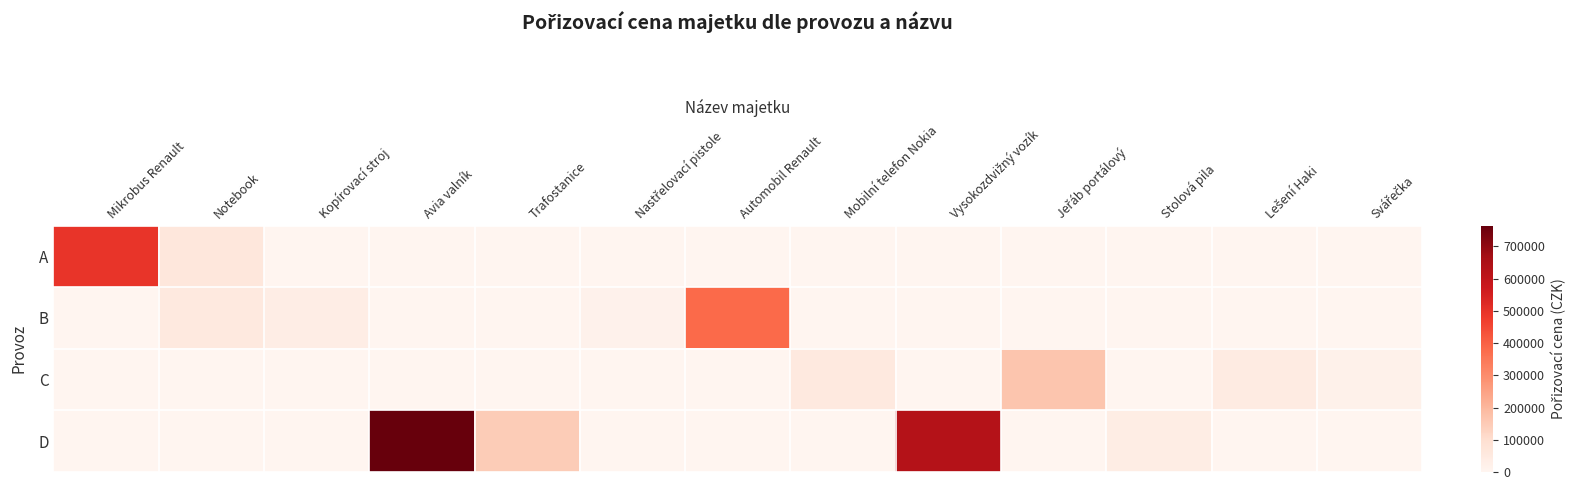

Which series has the largest total across all categories?

D